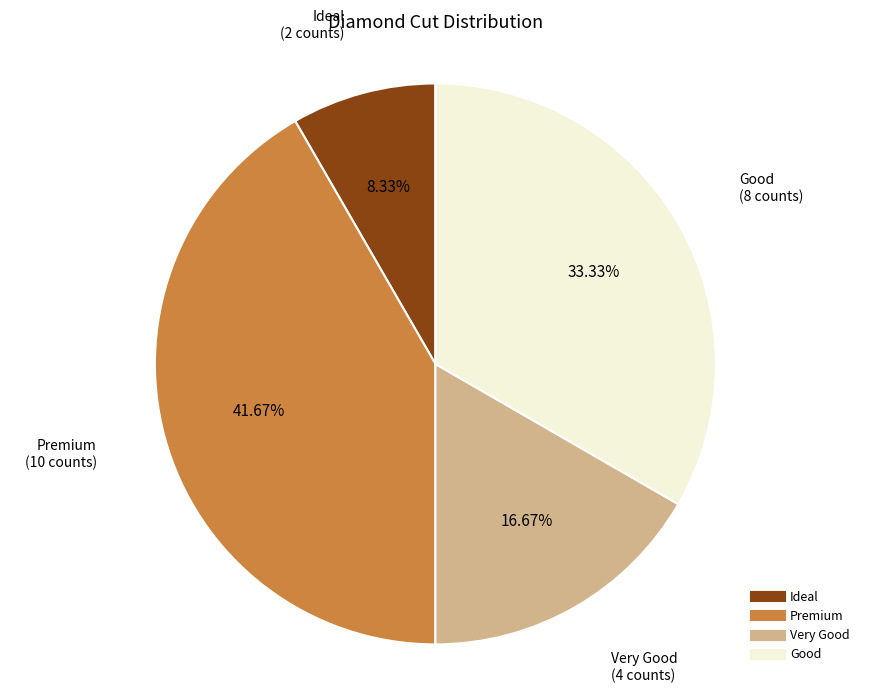

Does Premium account for over 50% of the chart?

No